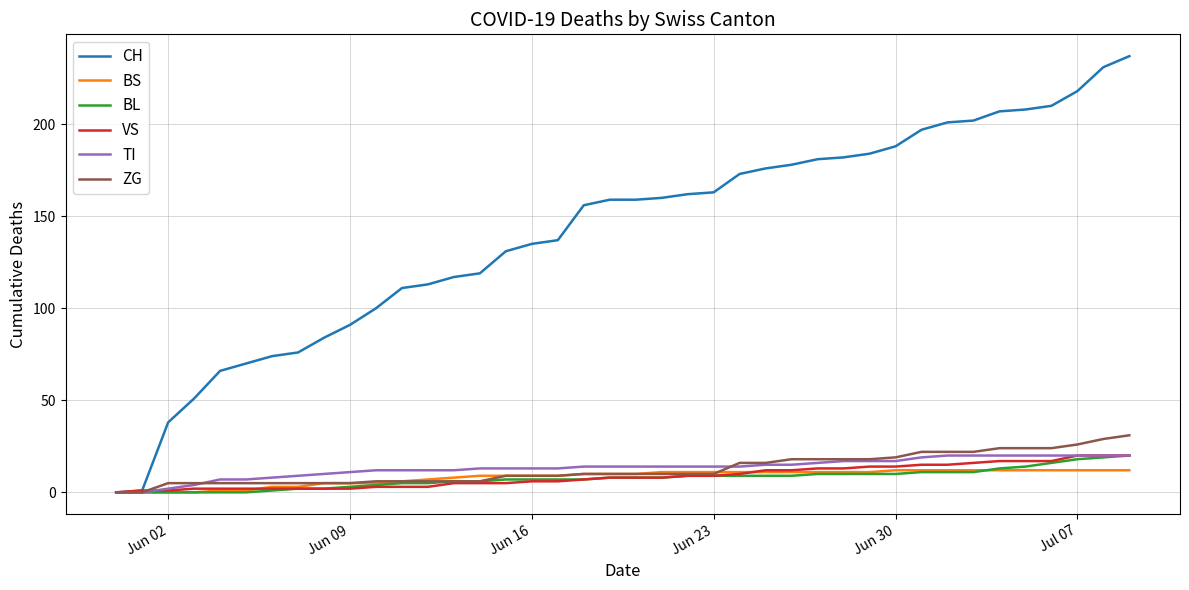

Which series has the largest range (max minus min)?

CH